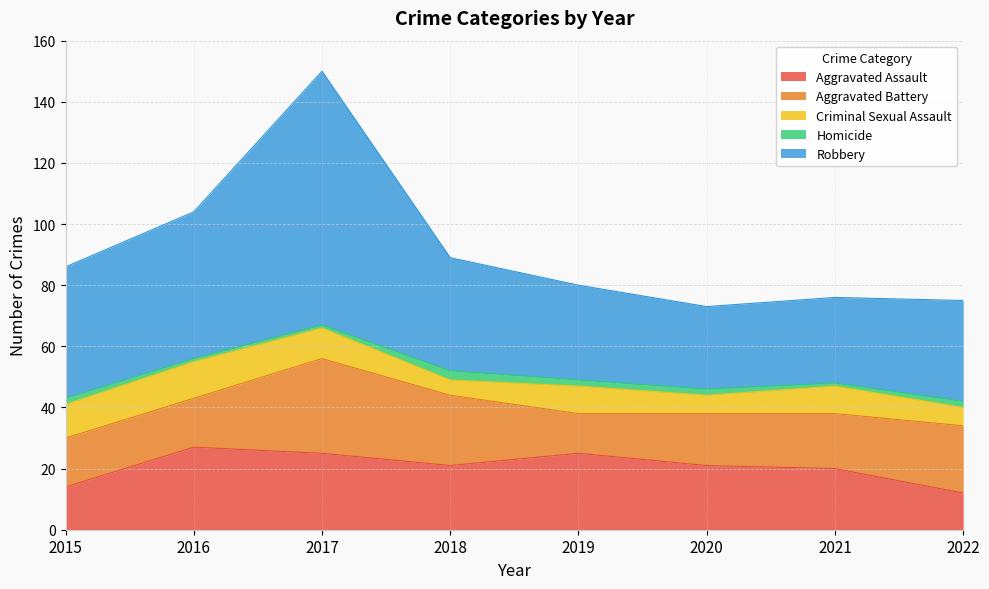

Which series has the widest spread of values?

Robbery